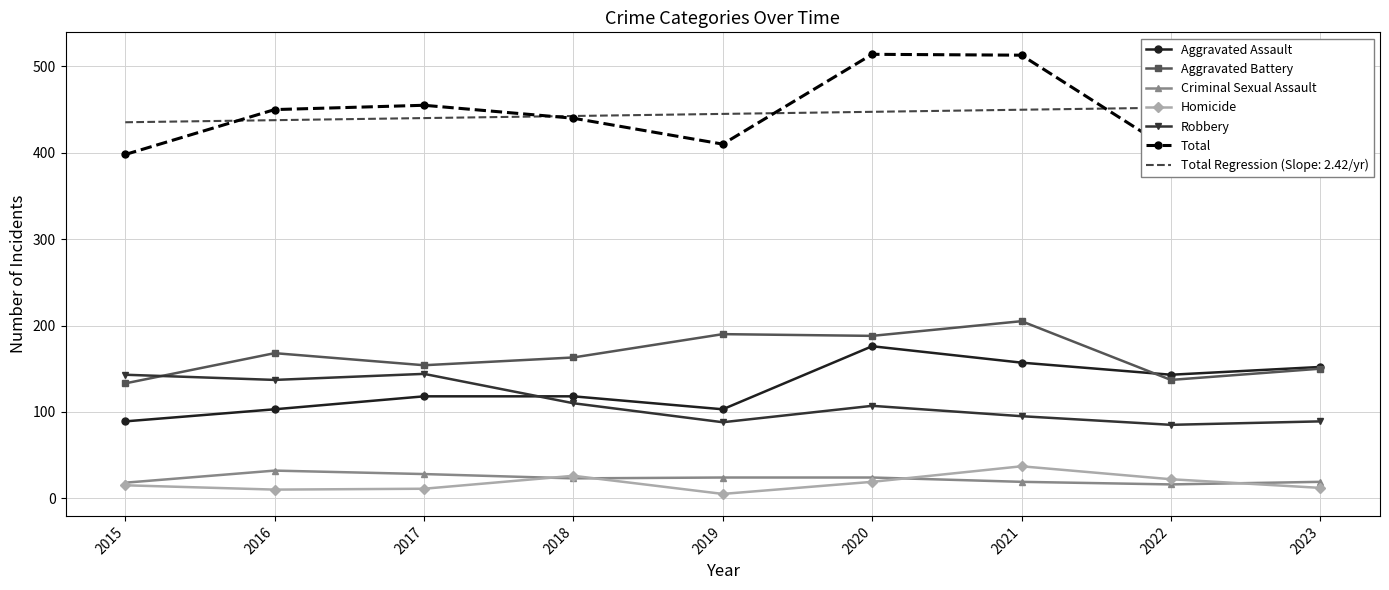

What is the smallest value displayed?

5